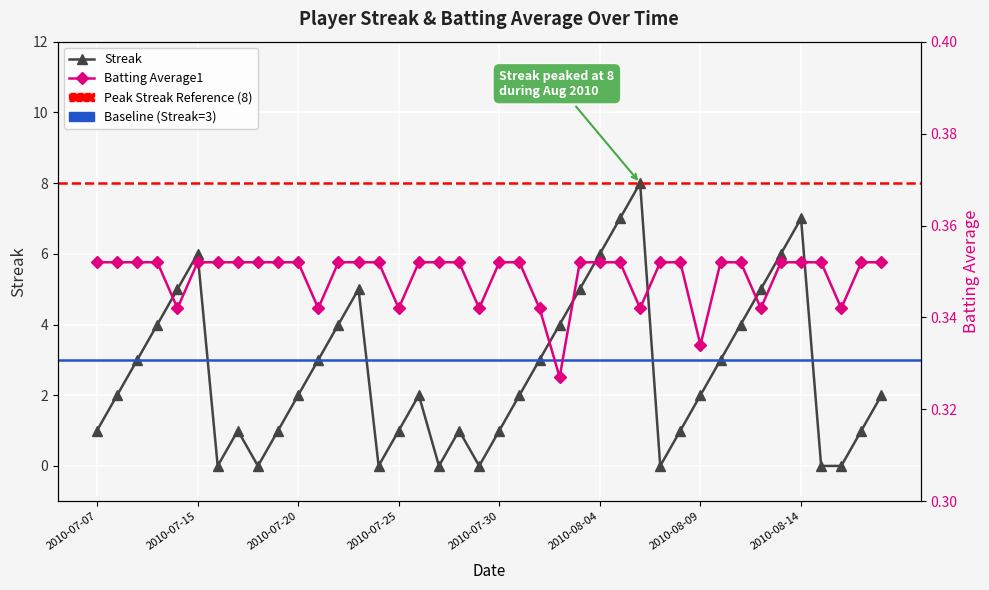

True or false: Streak has a value of 4.3 at 2010-08-16.

False